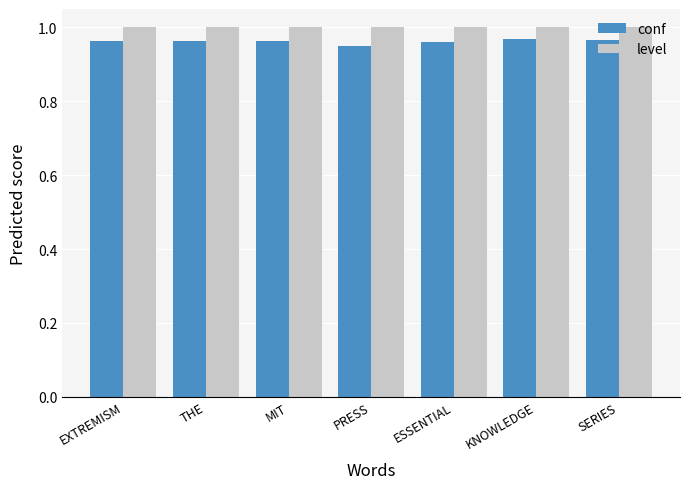

Are the bars horizontal?

No